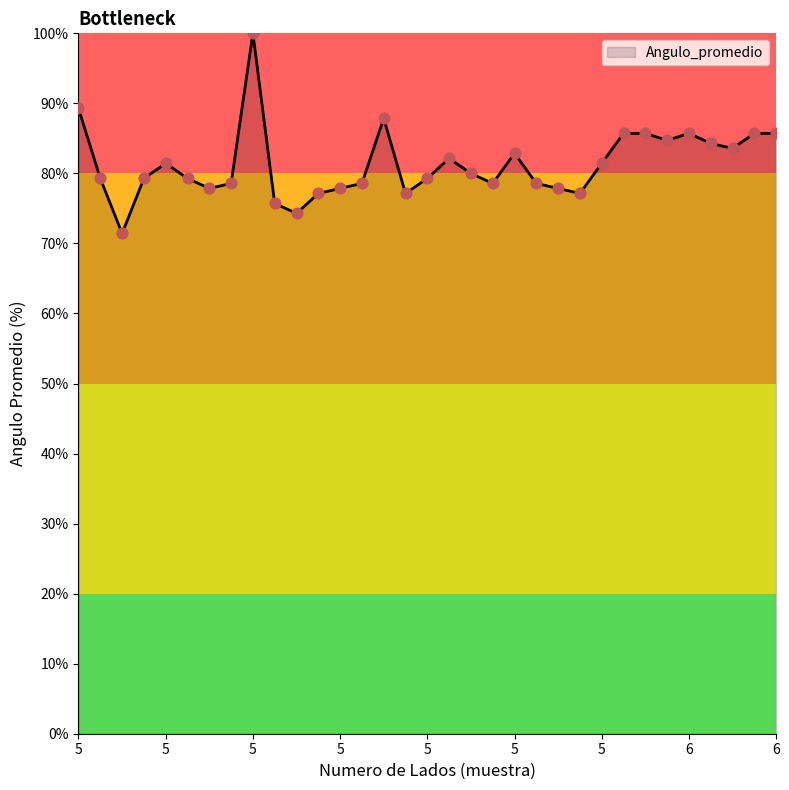

What is the minimum value shown in the chart?

71.4